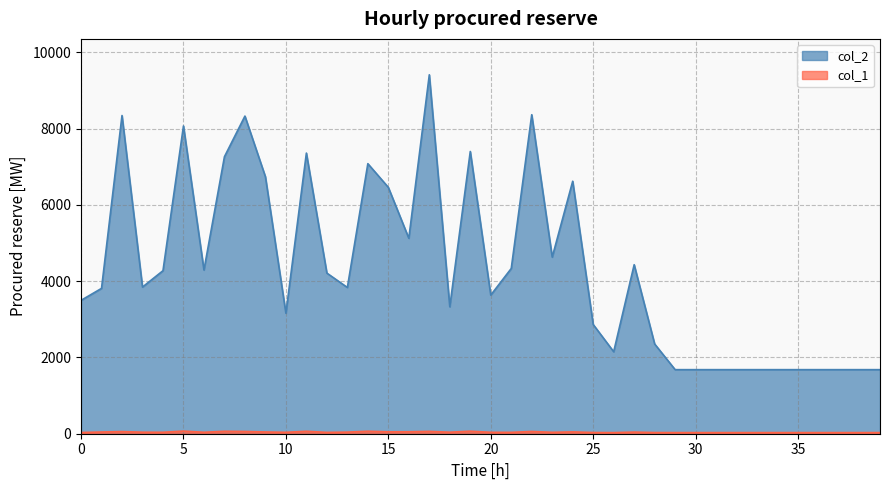

True or false: col_1 has more than 2 interior local peaks.

True